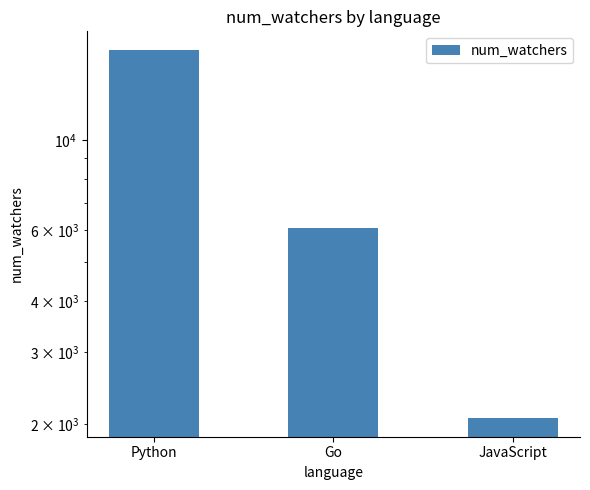

Which has a higher value, Go or JavaScript?

Go